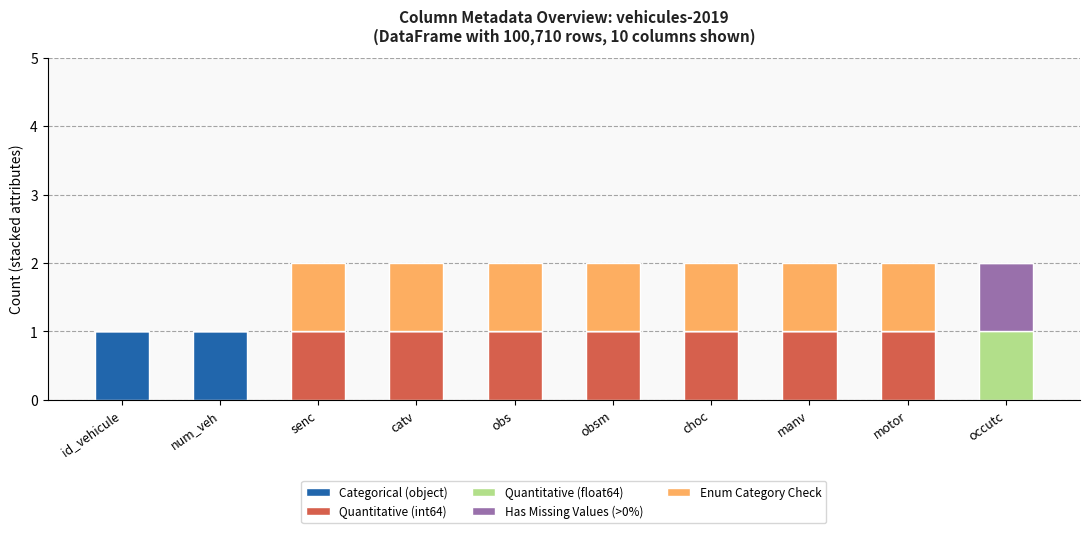

The Categorical (object) series shows 0 at num_veh. True or false?

False